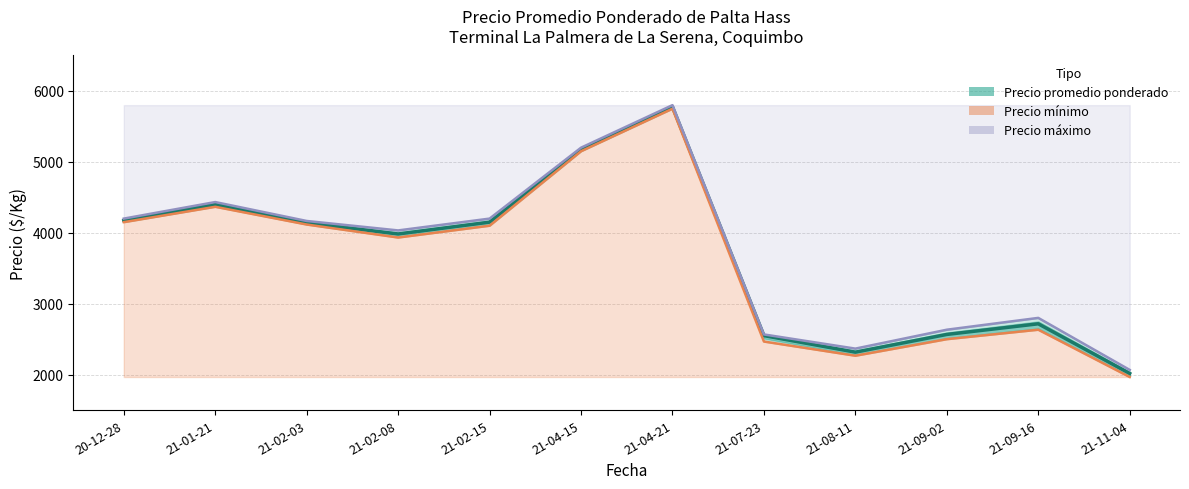

How many interior local peaks does the Precio promedio ponderado series have?

3